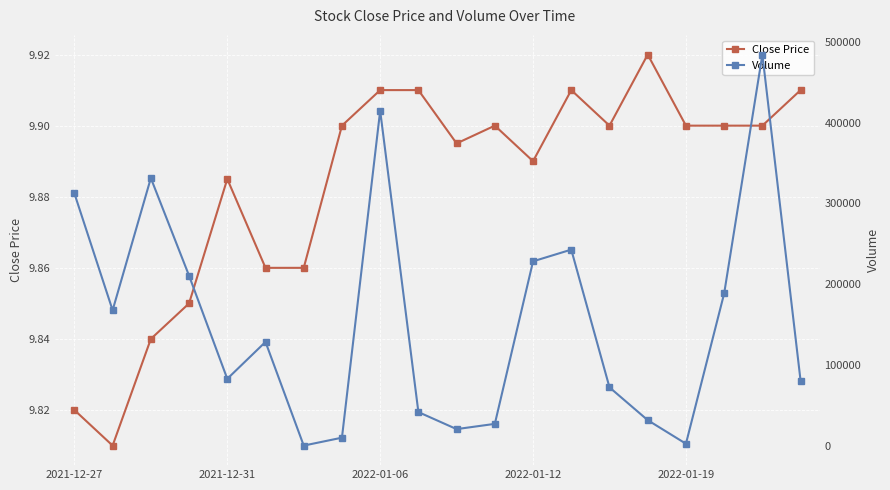

True or false: Close Price has more than 1 points higher than both neighbors.

True